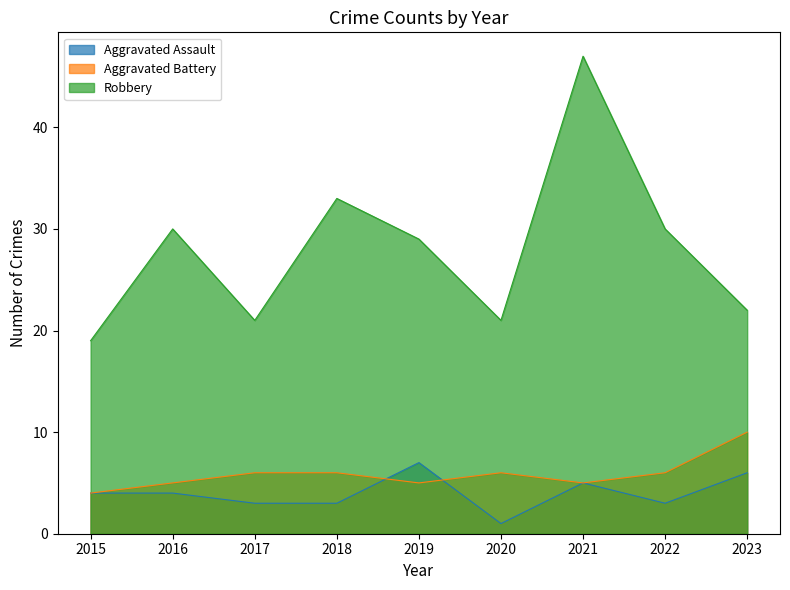

What are all the series names shown in the legend?

Aggravated Assault, Aggravated Battery, Robbery